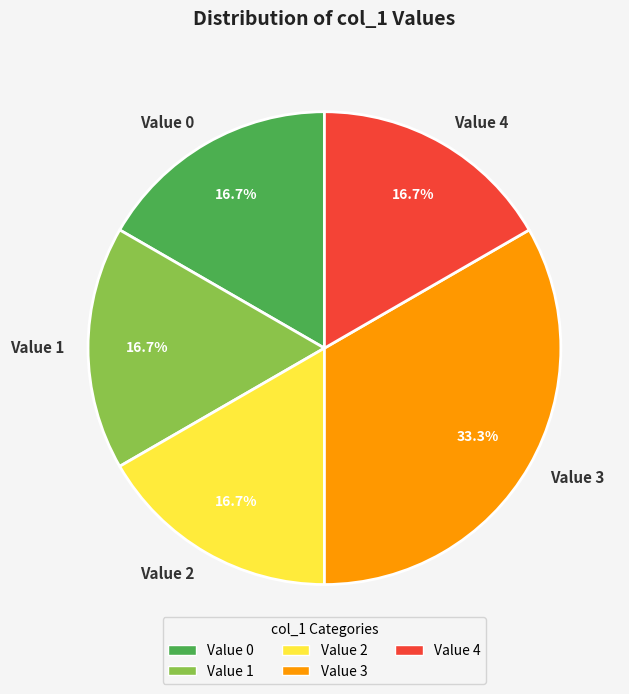

What percentage is NOT represented by Value 3?

66.7%